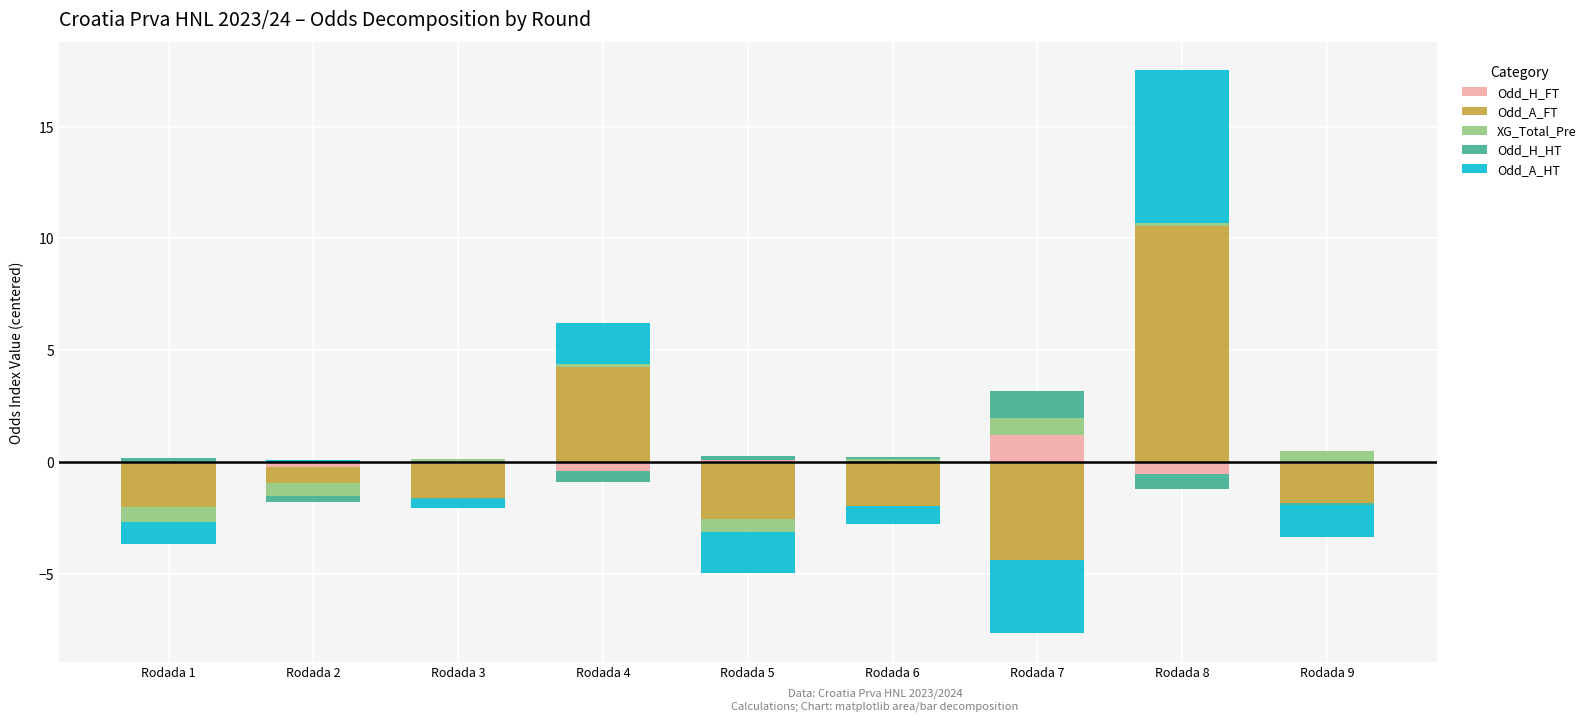

List the series in order of their peak value, highest first.

Odd_A_FT, Odd_A_HT, Odd_H_FT, Odd_H_HT, XG_Total_Pre